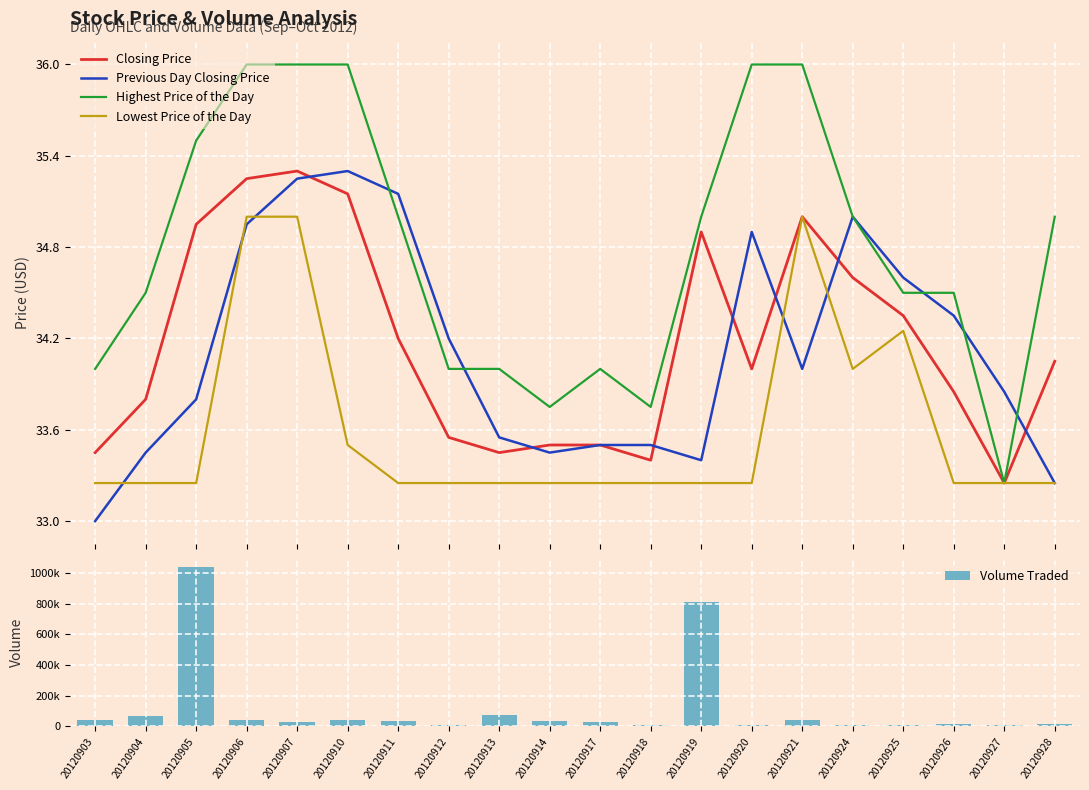

What value does the Volume Traded series have at 20120926?

12800.0